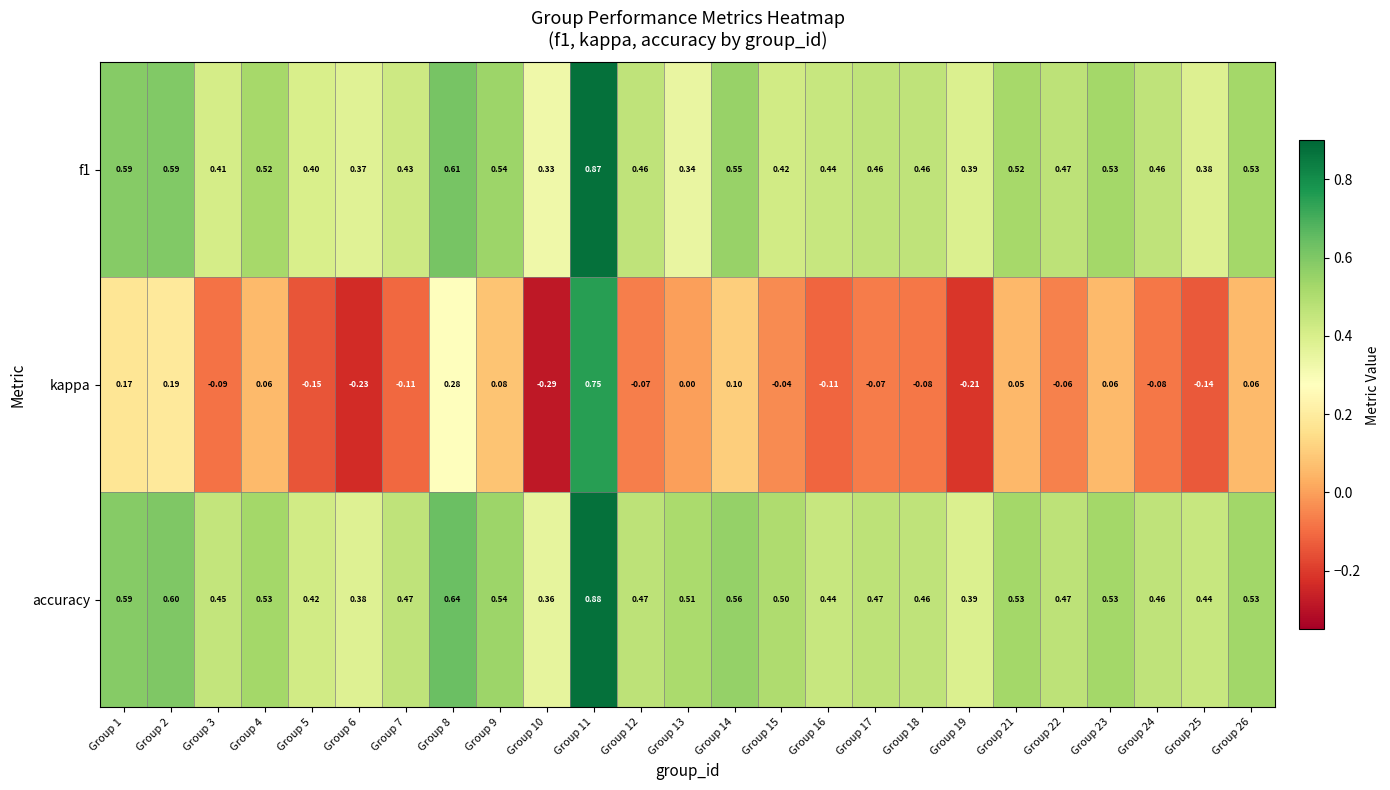

Which series has the largest total across all categories?

accuracy